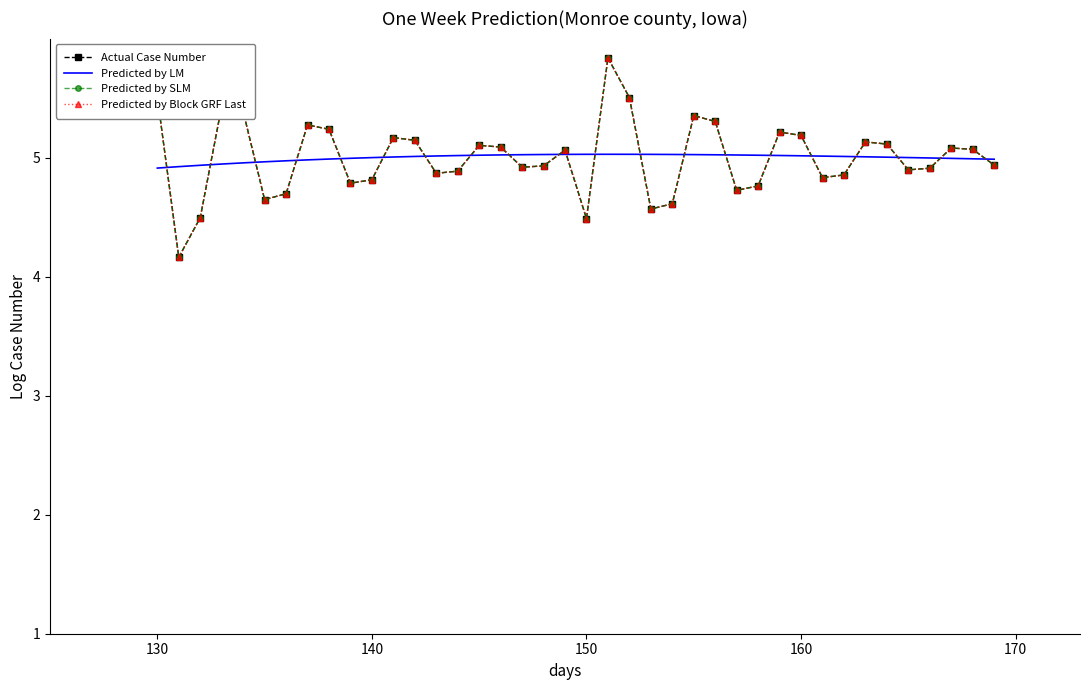

Which series has the largest range (max minus min)?

Actual Case Number